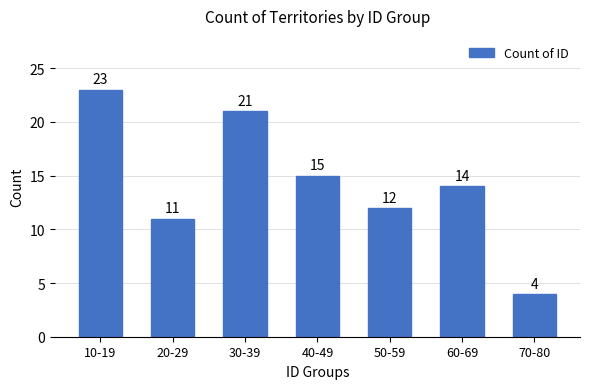

Reading right to left, extract all data points from this chart.

4	14	12	15	21	11	23